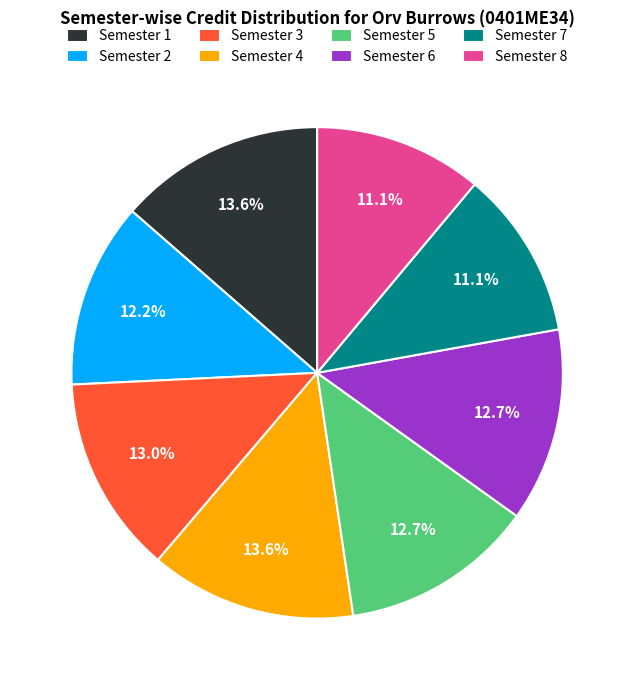

Does any single category account for the majority?

No